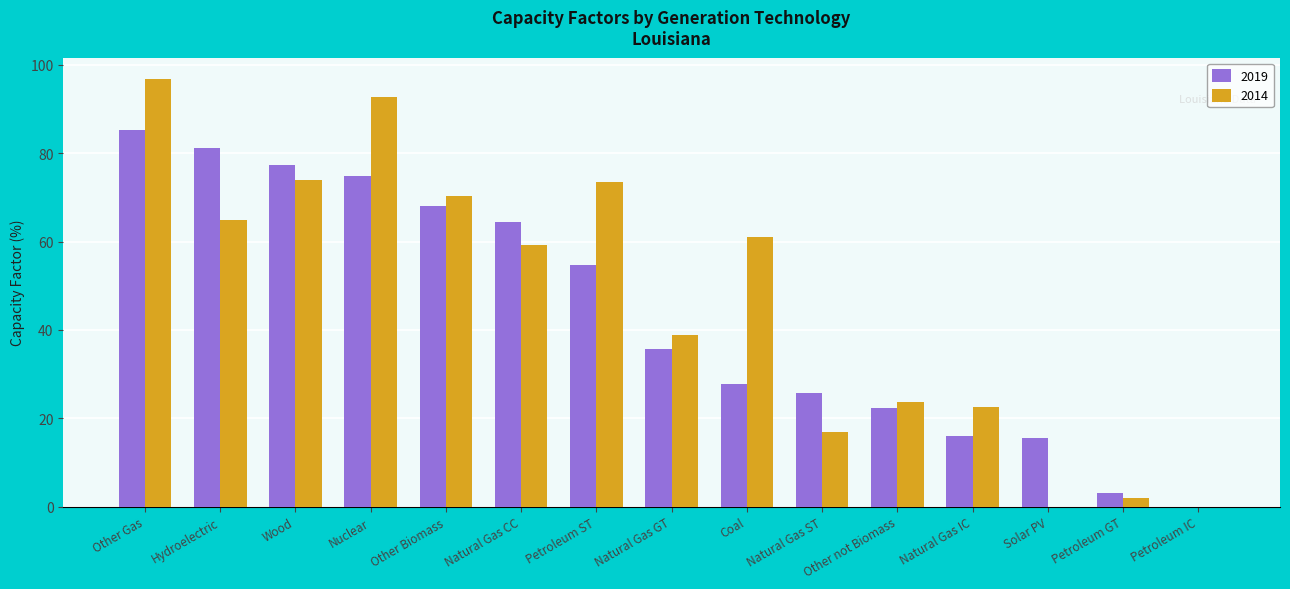

What is the maximum value shown in the chart?

96.8